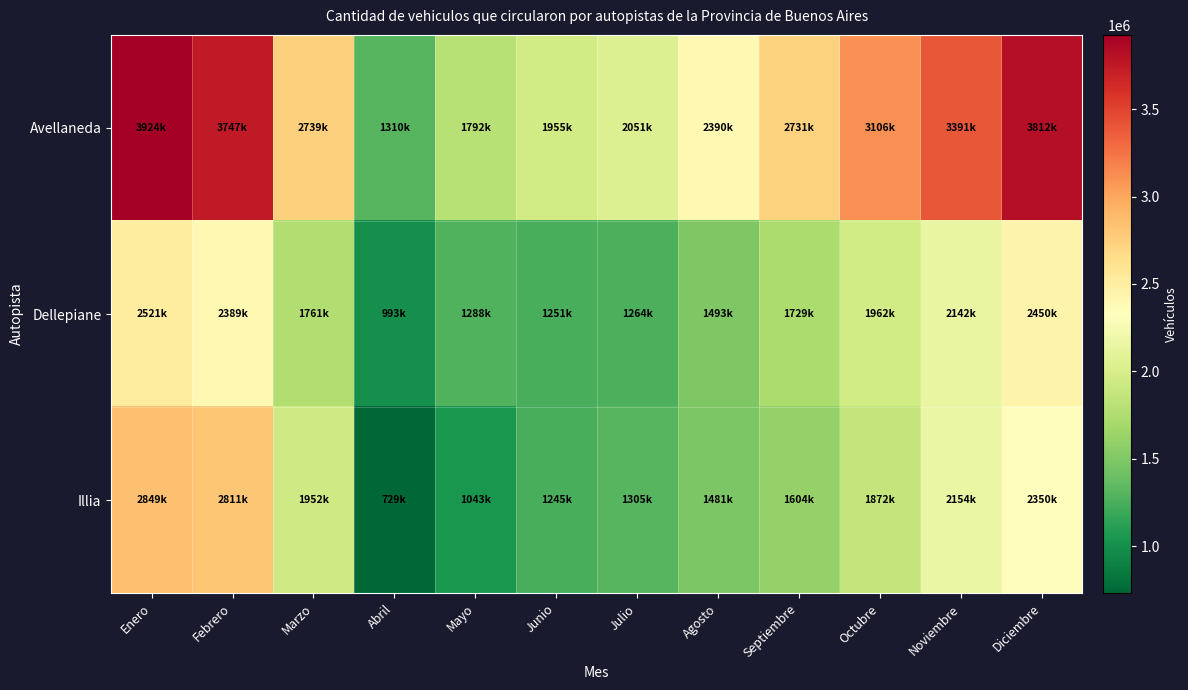

Reading left to right, list all the values displayed in this chart.

Avellaneda: Enero=3924869	Febrero=3747664	Marzo=2739895	Abril=1310620	Mayo=1792593	Junio=1955719	Julio=2051444	Agosto=2390042	Septiembre=2731068	Octubre=3106689	Noviembre=3391510	Diciembre=3812845
Dellepiane: Enero=2521226	Febrero=2389908	Marzo=1761833	Abril=993733	Mayo=1288824	Junio=1251133	Julio=1264376	Agosto=1493055	Septiembre=1729545	Octubre=1962750	Noviembre=2142765	Diciembre=2450621
Illia: Enero=2849368	Febrero=2811920	Marzo=1952105	Abril=729644	Mayo=1043349	Junio=1245162	Julio=1305332	Agosto=1481273	Septiembre=1604939	Octubre=1872951	Noviembre=2154190	Diciembre=2350649